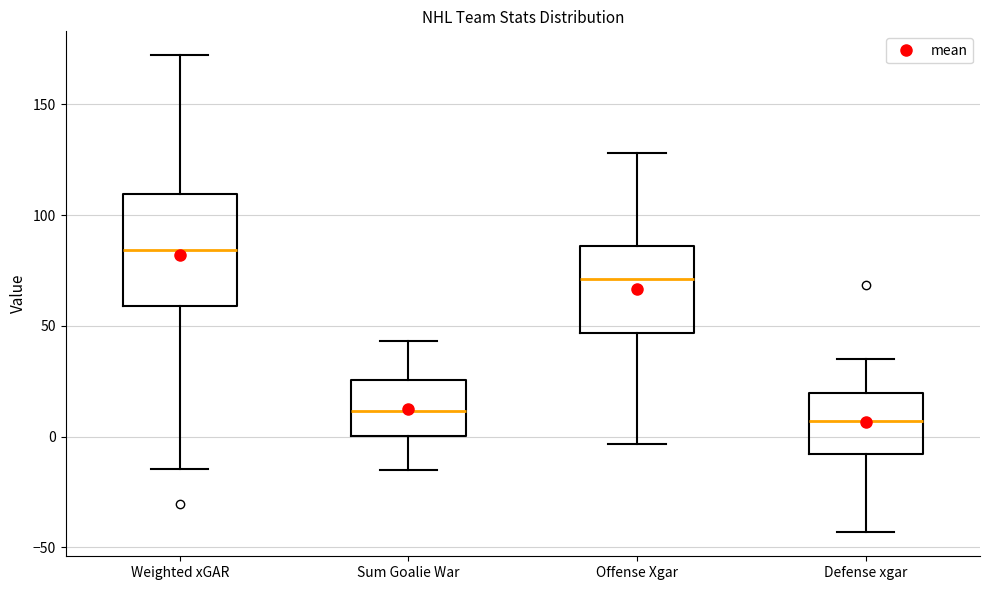

Reading left to right, read every box against the y-axis: the position of its median line, the range the box covers, and the ends of its whiskers. The values are not printed on the chart, so give them approximately, as read against the axis.

Weighted xGAR: median 85, box 60 to 110, whiskers -15 to 170
Sum Goalie War: median 10, box 0 to 25, whiskers -15 to 45
Offense Xgar: median 70, box 45 to 85, whiskers -5 to 130
Defense xgar: median 5, box -10 to 20, whiskers -45 to 35